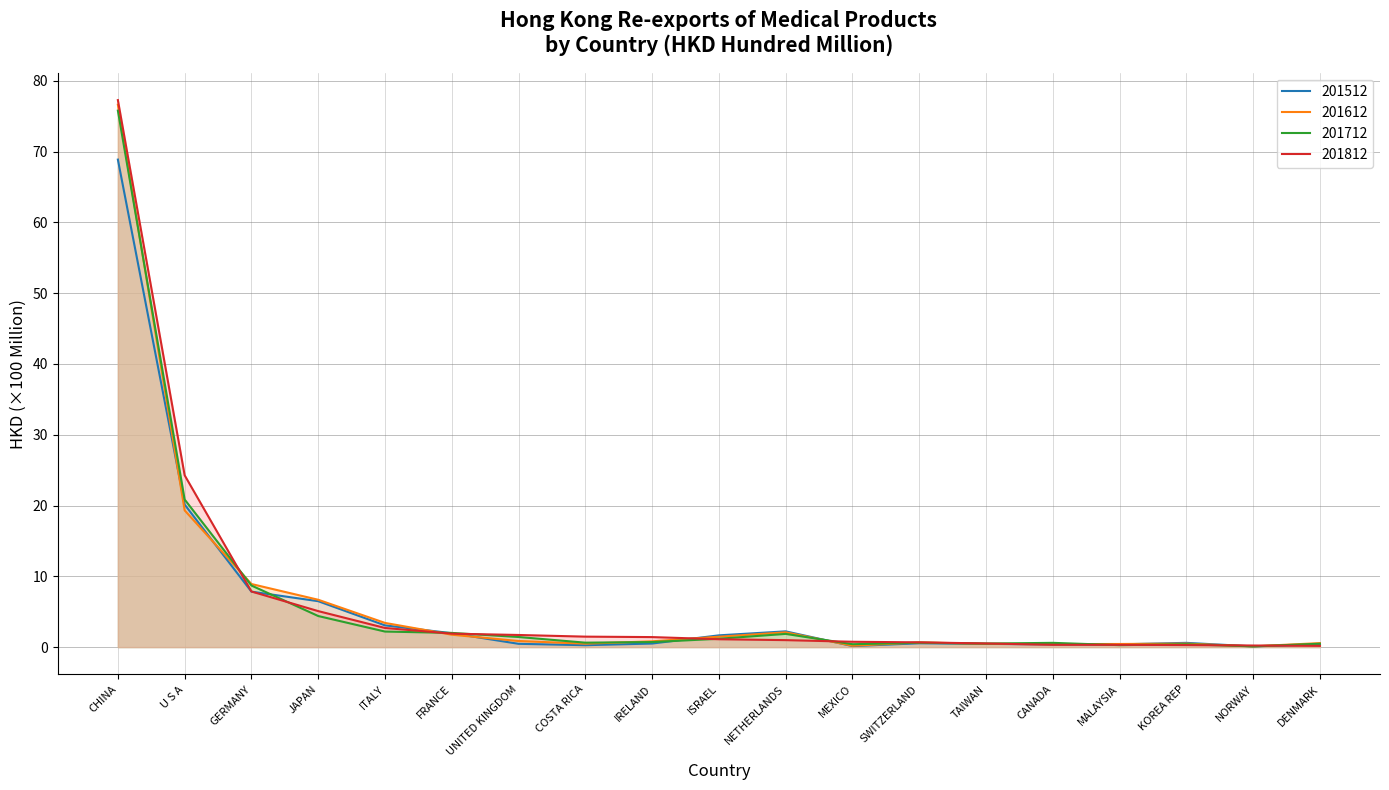

What is the greatest value displayed?

77.3